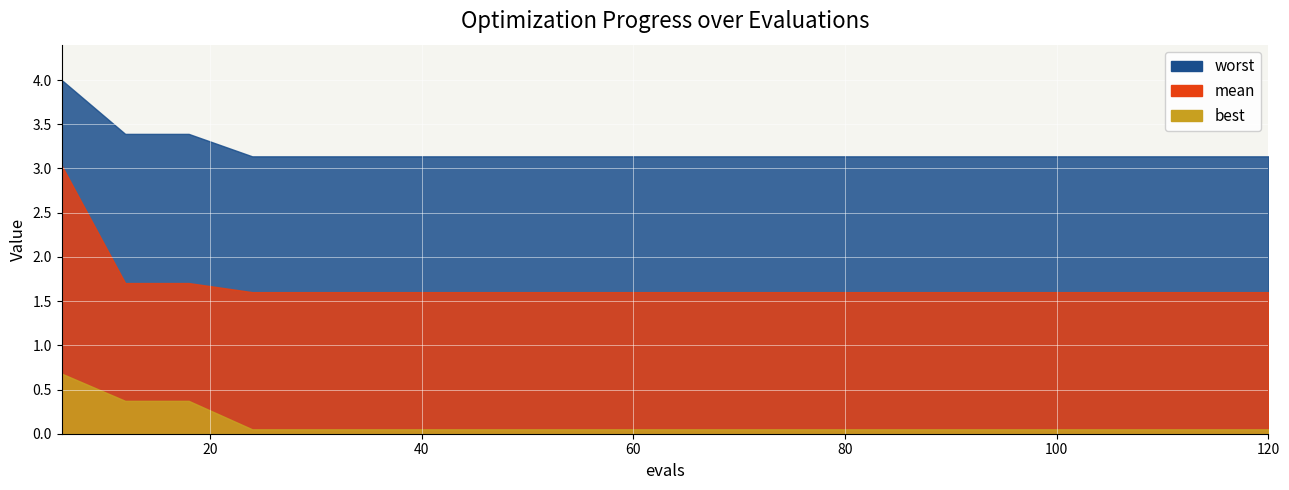

What is the highest value of the mean series?

3.0